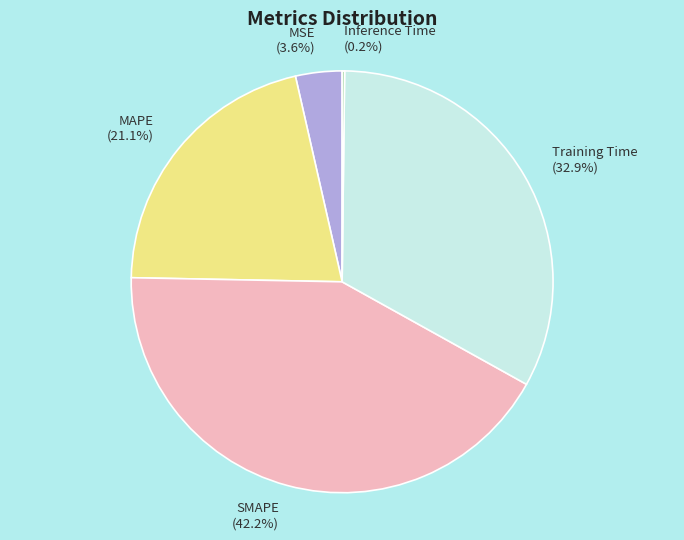

Which slice is the largest?

SMAPE